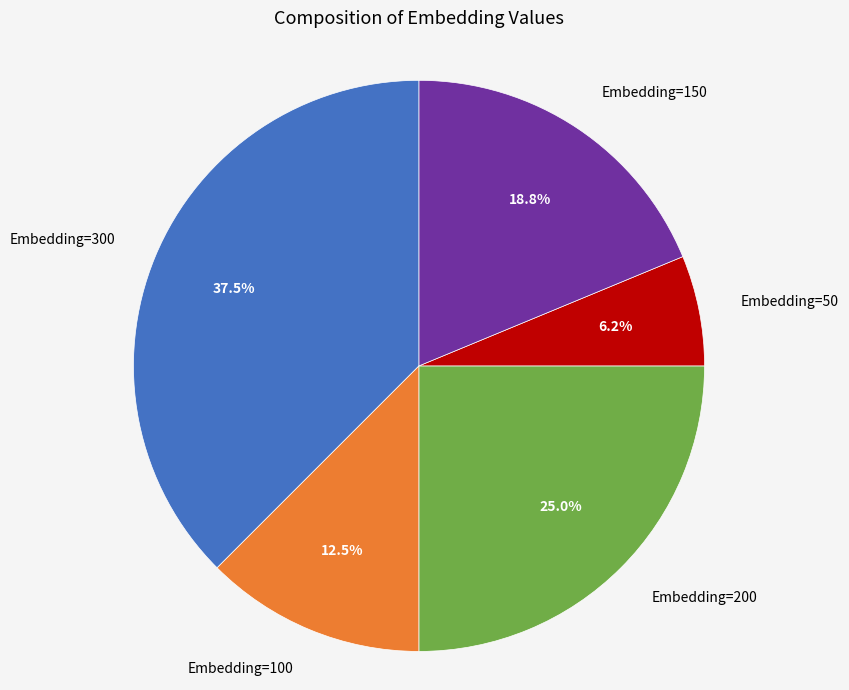

Approximately how many times larger is the value at Embedding=300 compared to Embedding=50?

6.0